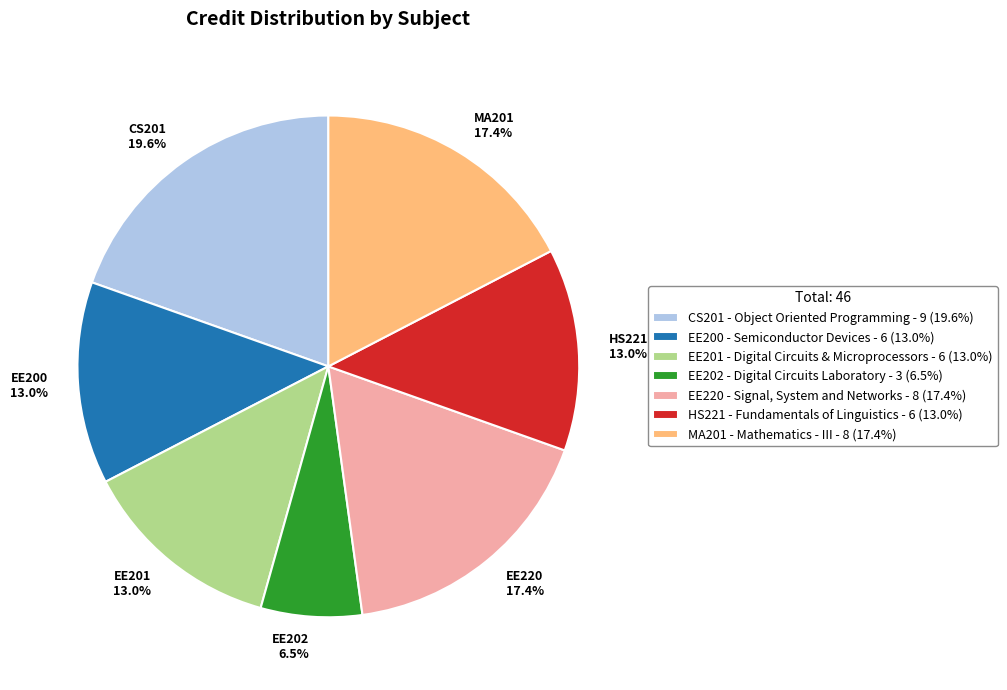

Does any single category account for the majority?

No